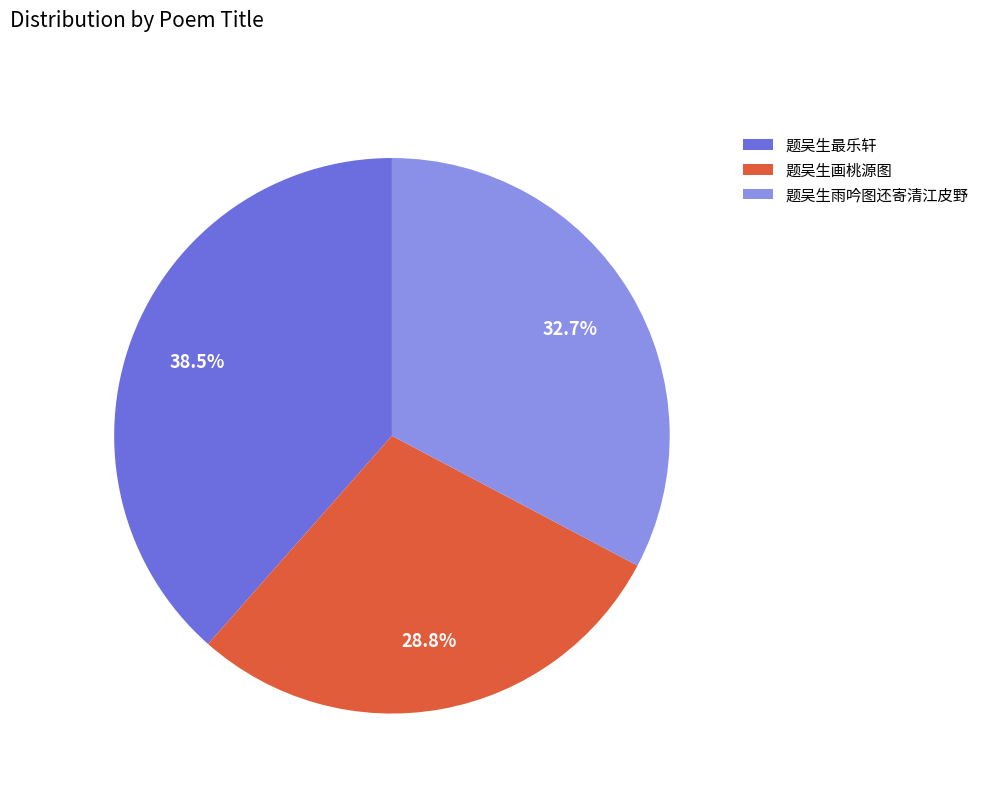

Count the number of slices in the pie.

3